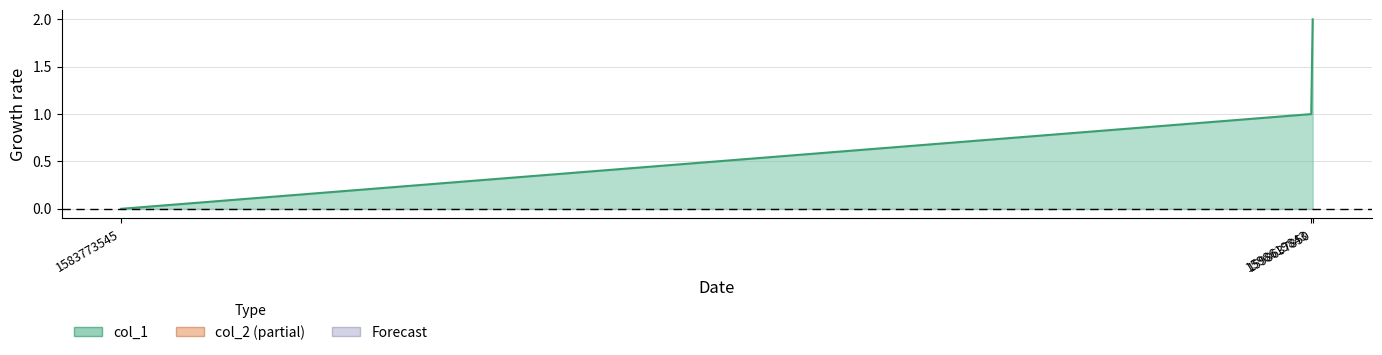

The value at 1583773545 is -1. True or false?

False